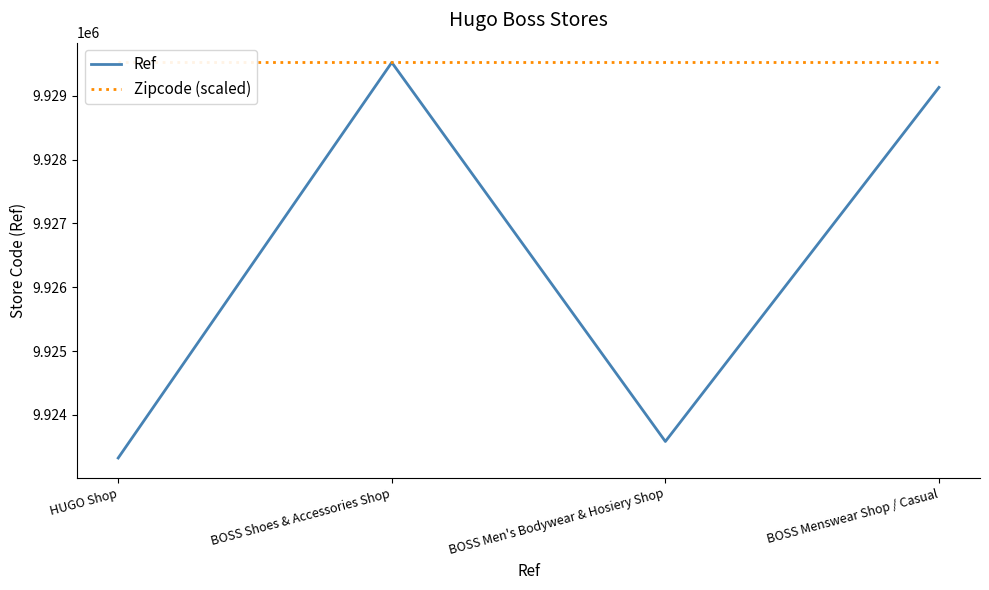

What is the label of the 3rd point from the right?

BOSS Shoes & Accessories Shop